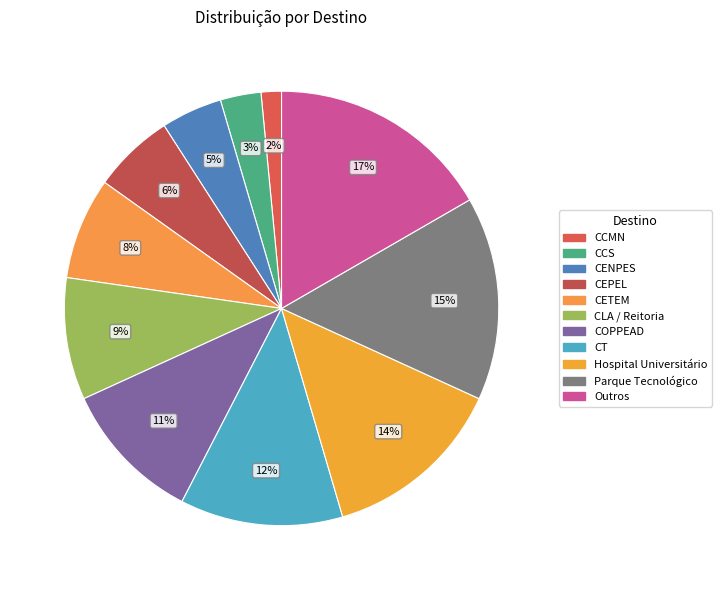

What is the change in value from CCS to CEPEL?

+2